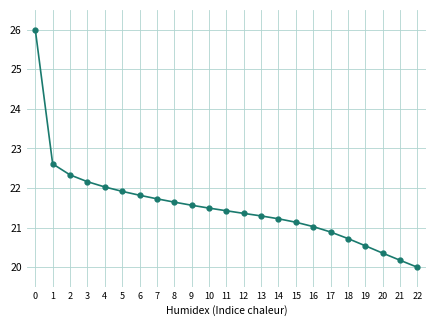

The value at 13 is 6.0. True or false?

False